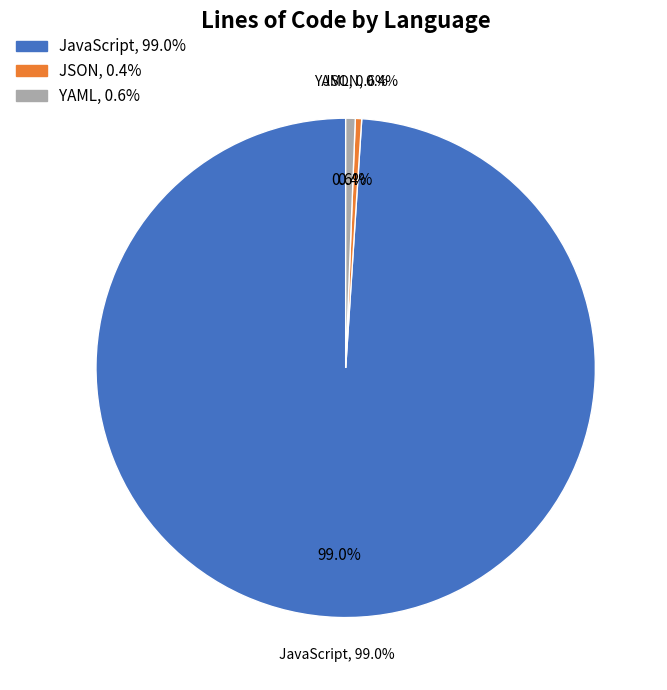

Does 4 account for over 50% of the chart?

No